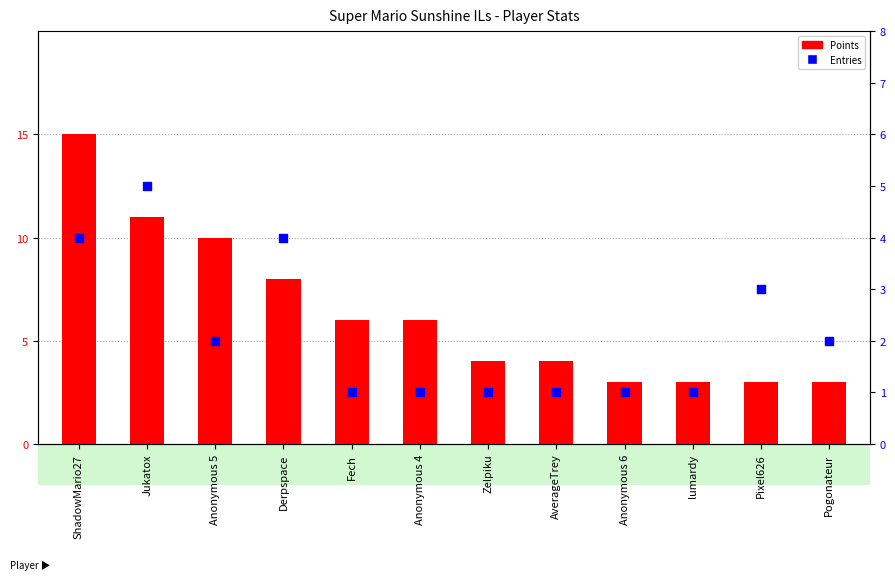

Which series contains the highest Y value?

Points